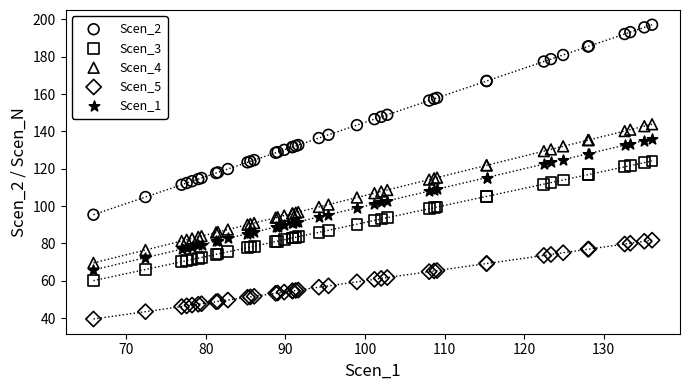

What are all the series names shown in the legend?

Scen_2, Scen_3, Scen_4, Scen_5, Scen_1